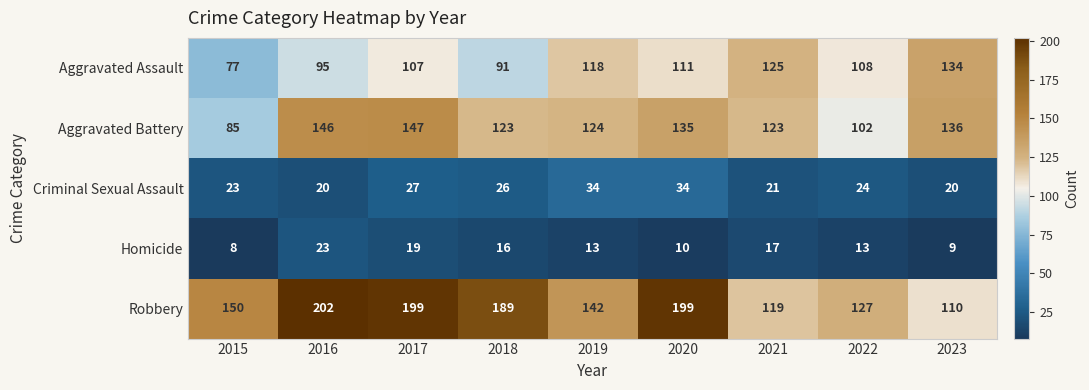

What is the difference between the highest and lowest values at 2022?

114